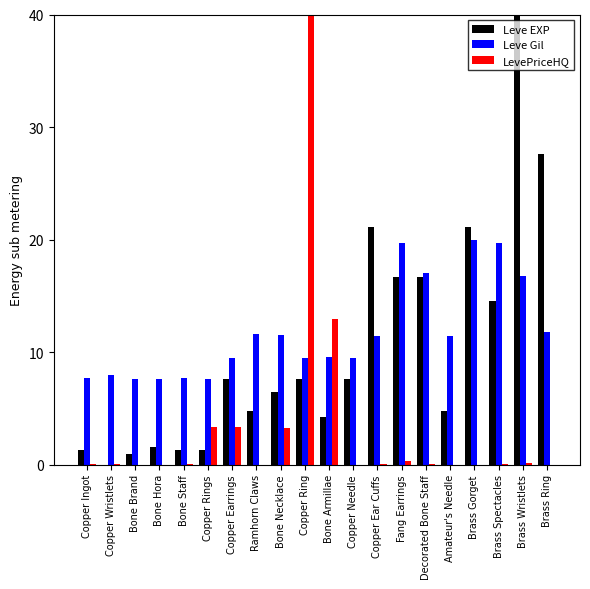

What is the difference between the Leve Gil values at Copper Ring and Copper Rings?

1.8